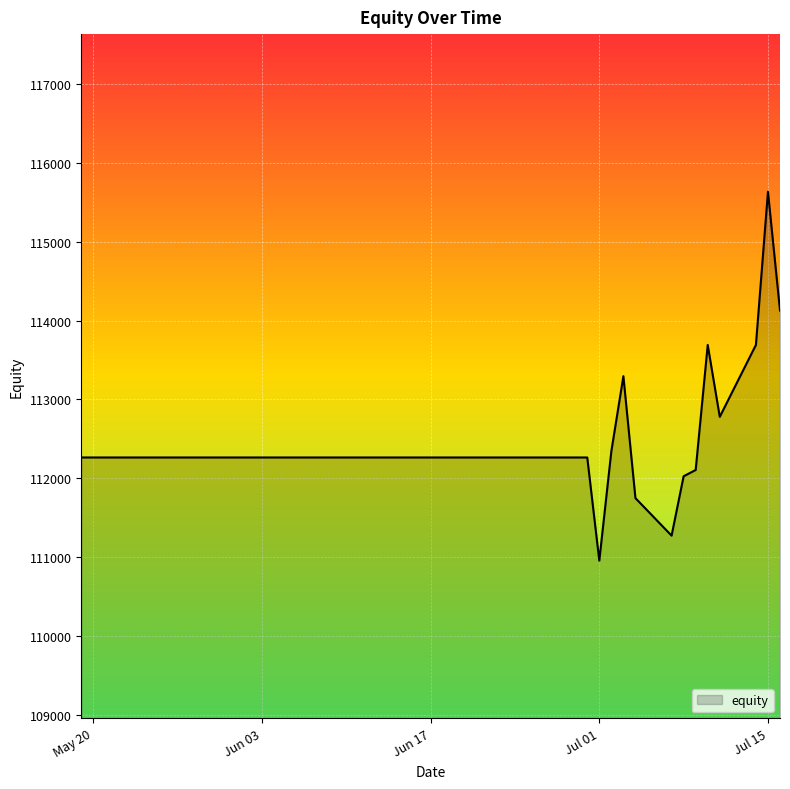

What is the minimum value shown in the chart?

110955.1